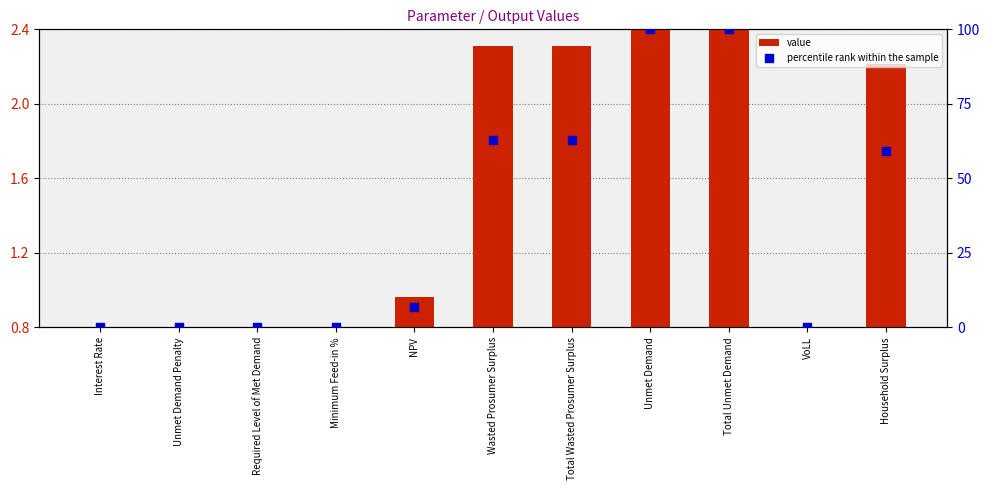

Which series contains the highest Y value?

percentile rank within the sample